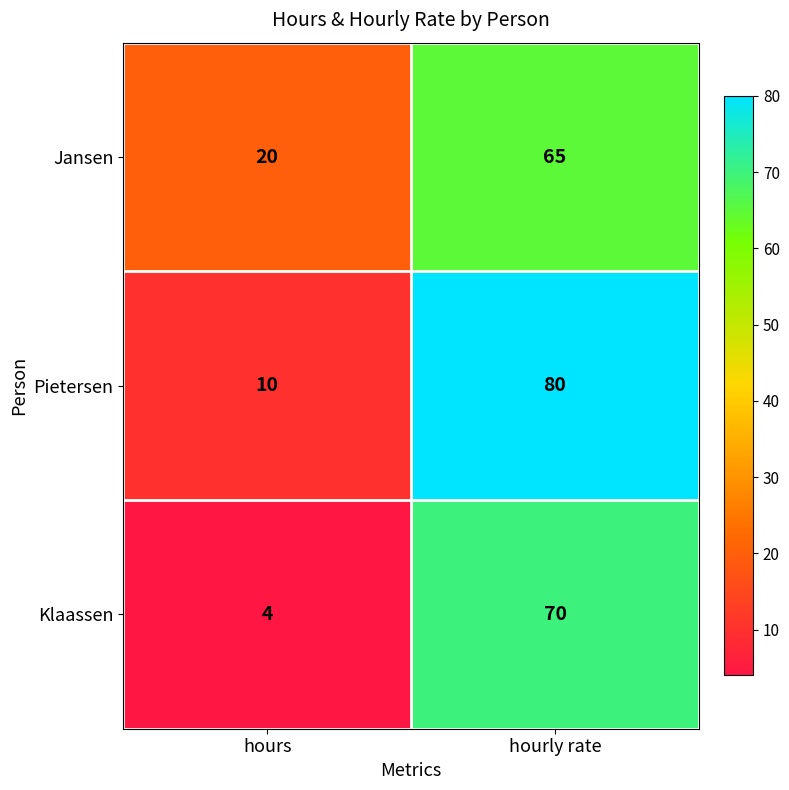

What is the sum of the Pietersen values at hourly rate and hours?

90